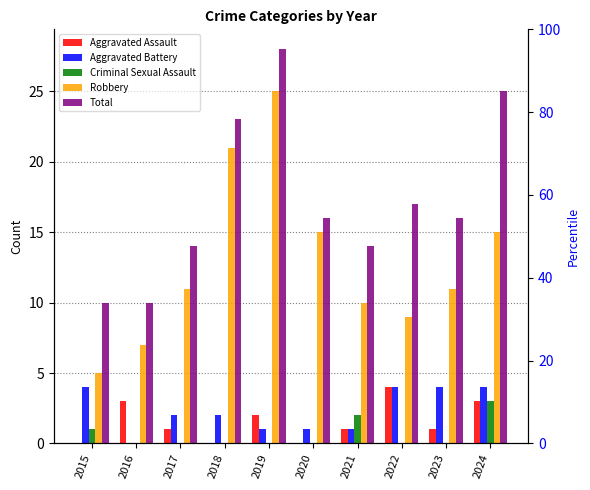

At how many categories does at least one series exceed 13?

8